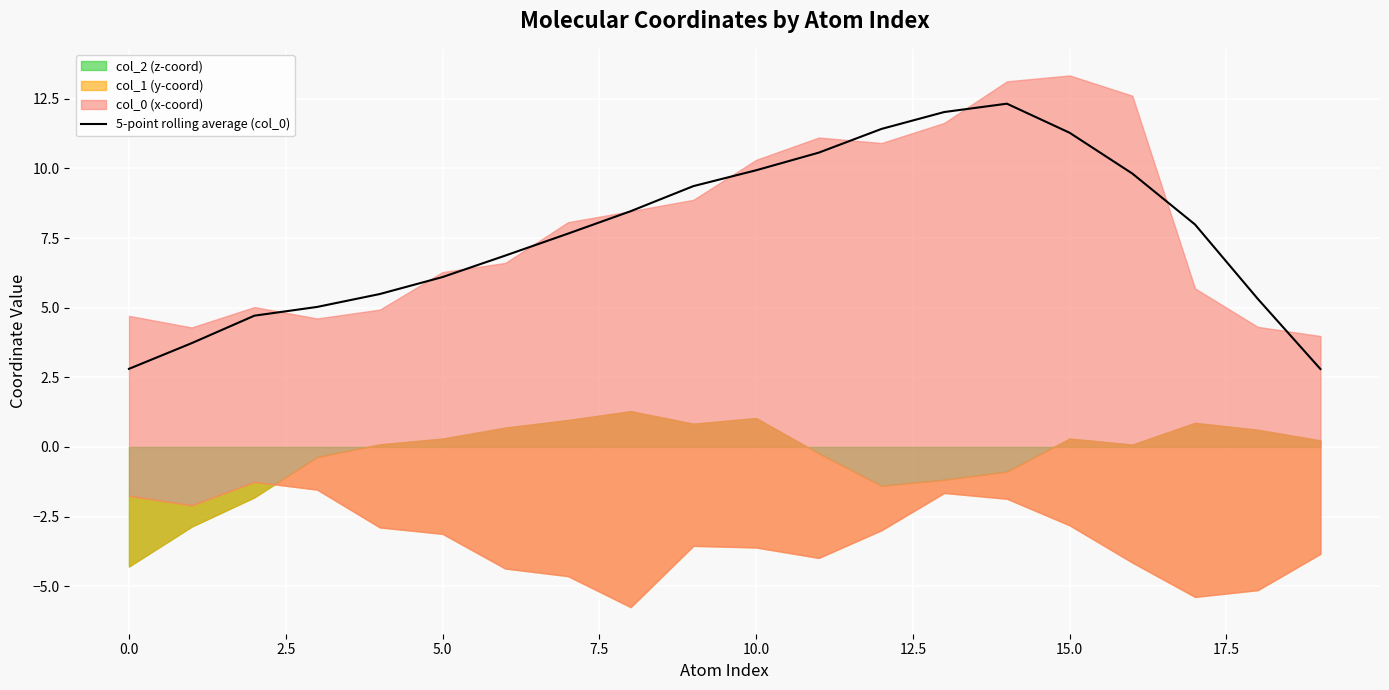

What is the highest value of the 5-point rolling average (col_0) series?

12.3